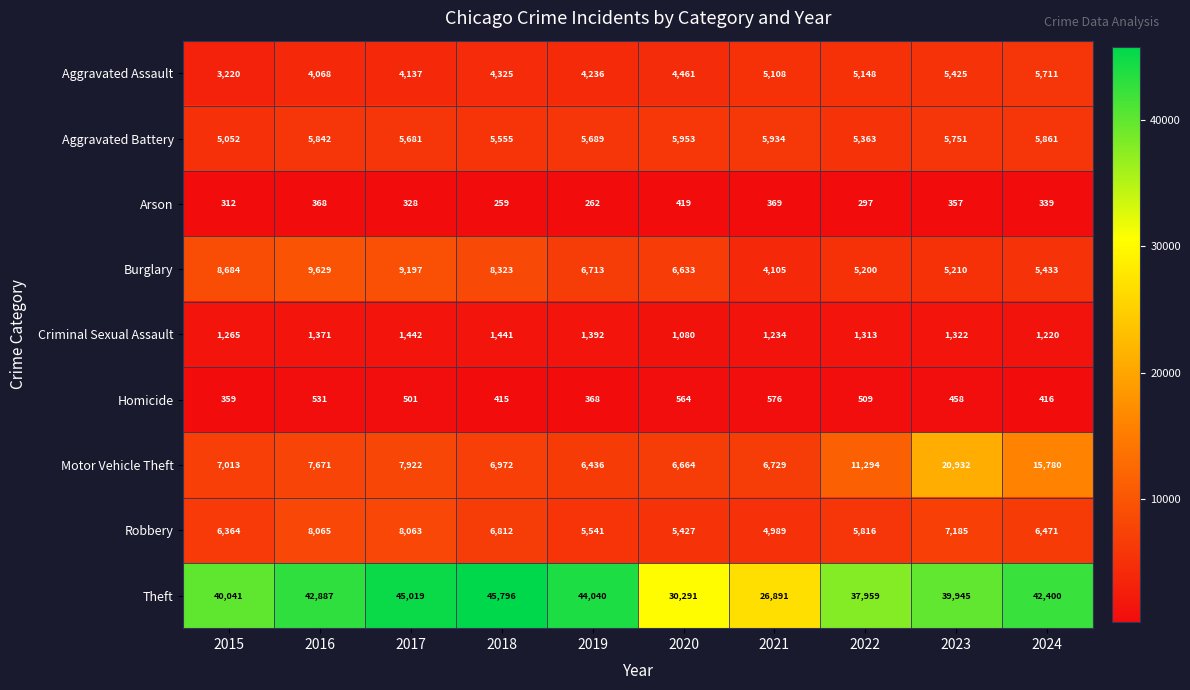

What is the maximum value for Aggravated Battery?

5953